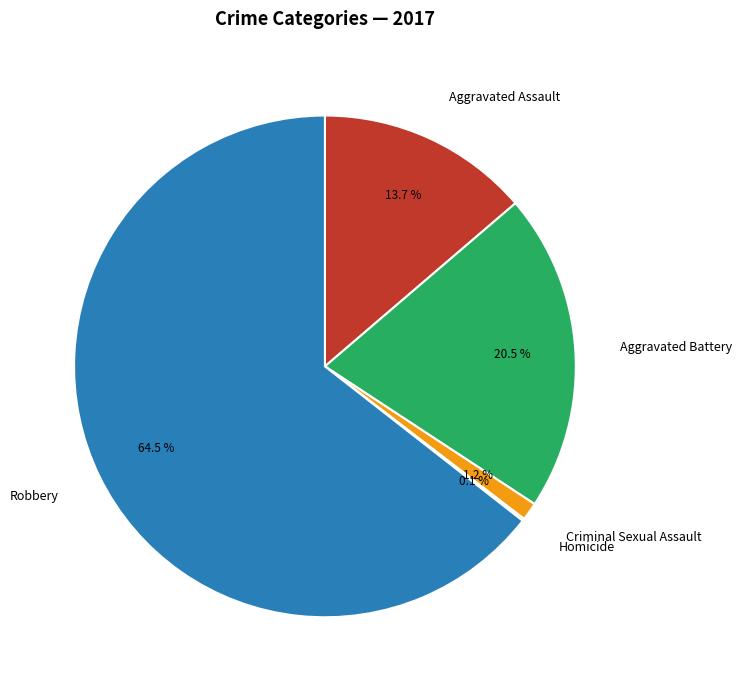

Is it true that Aggravated Assault is 14% of the pie?

True